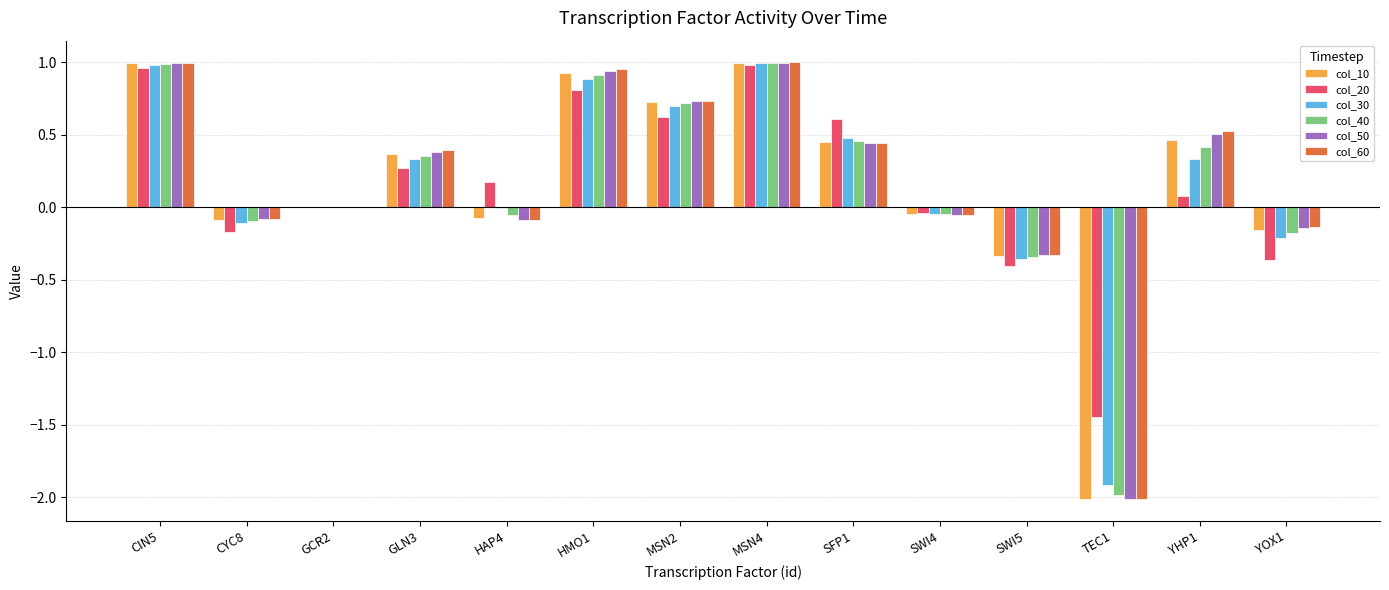

At which label is col_10 closest to 0?

GCR2